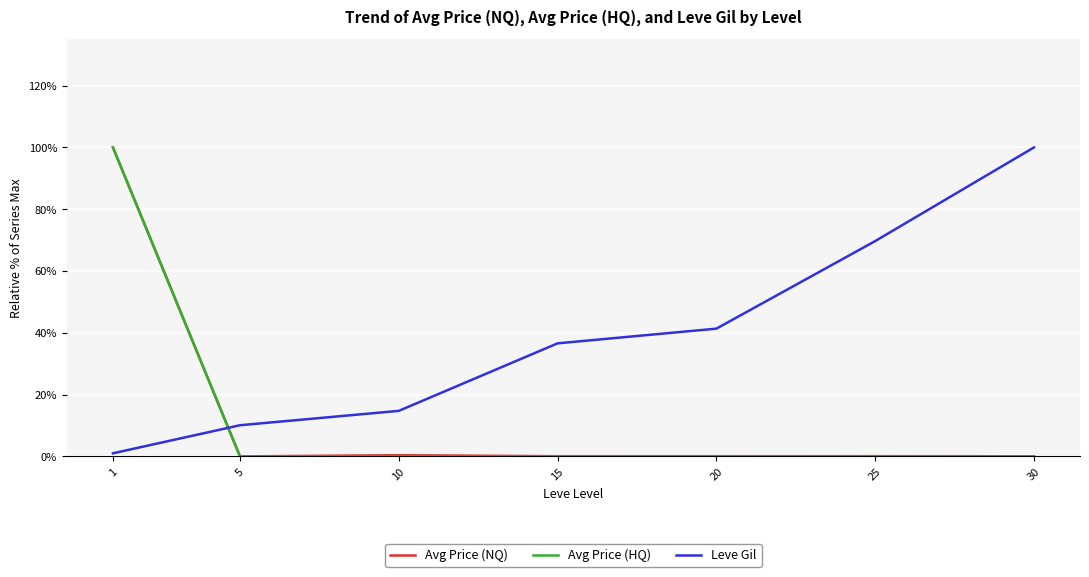

How many intersections are there between Avg Price (HQ) and Leve Gil?

1